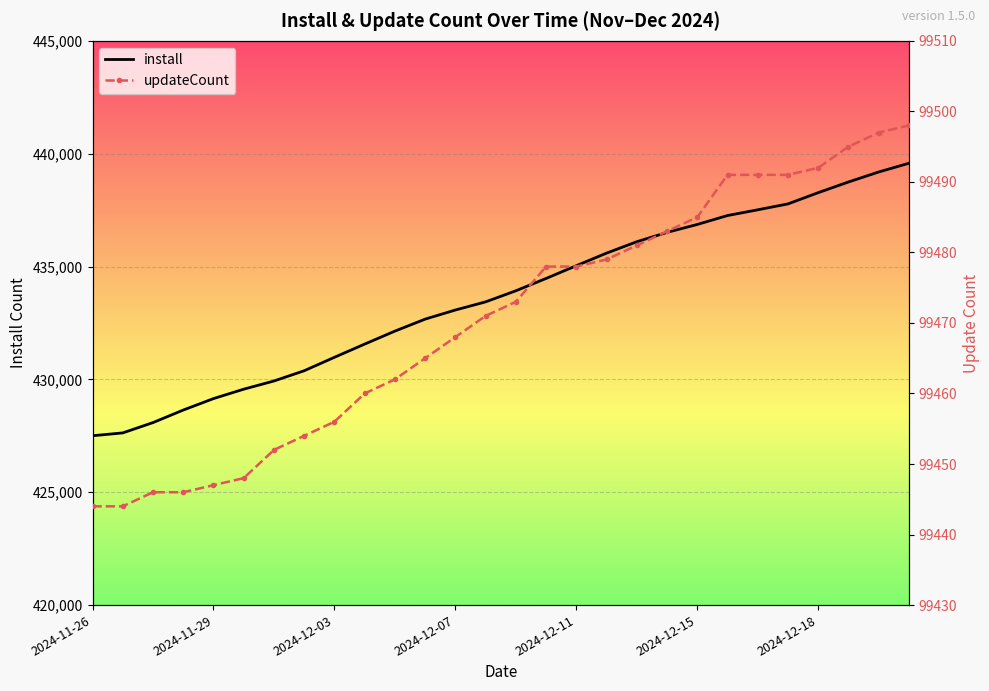

Where does the install series first go above 433926?

15